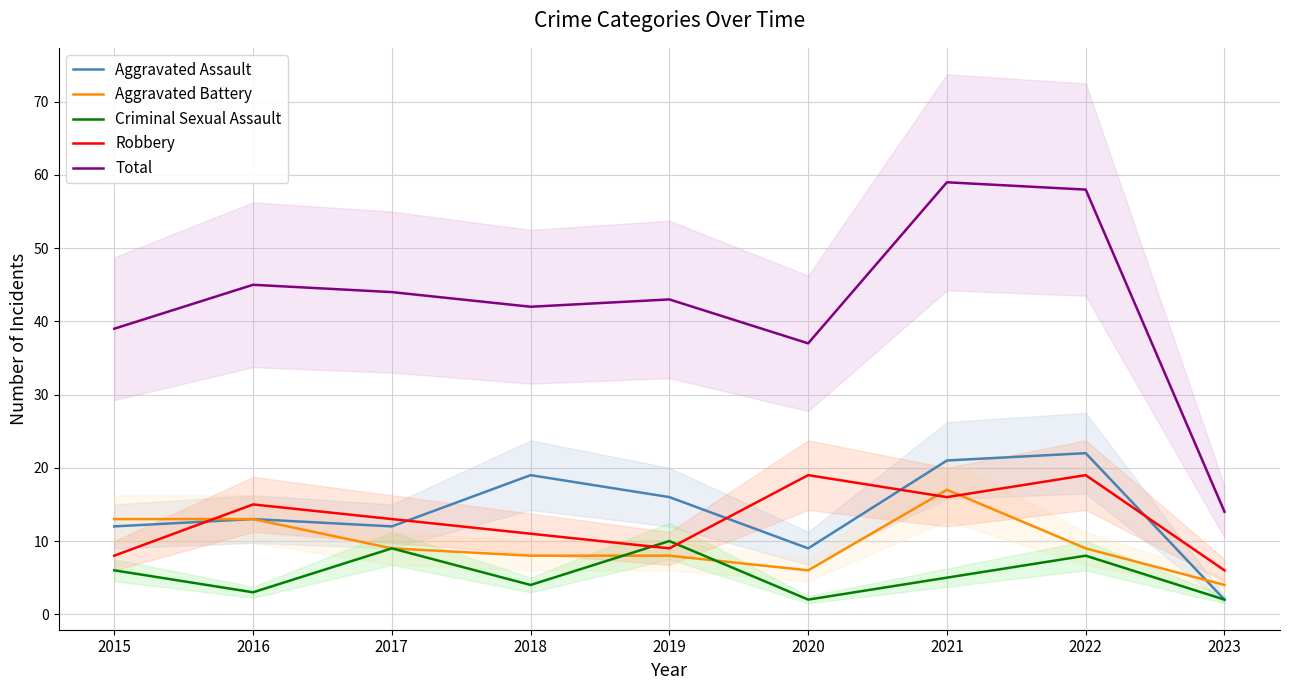

How many times do Robbery and Aggravated Battery cross each other?

3